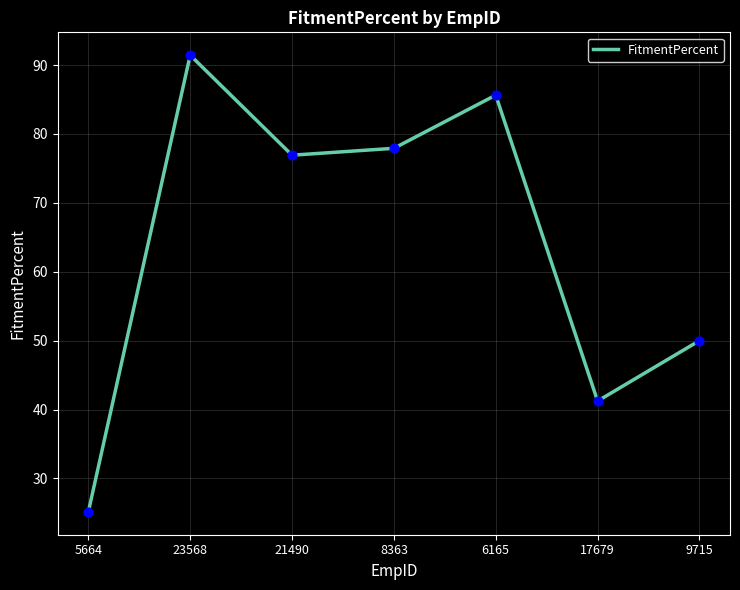

What is the ratio of the value at 8363 to the value at 23568?

0.9